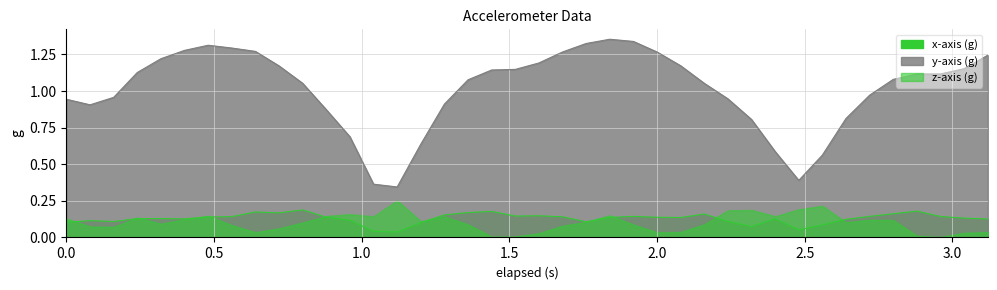

What is the value of the x-axis (g) point at the 32nd from the left?

0.1